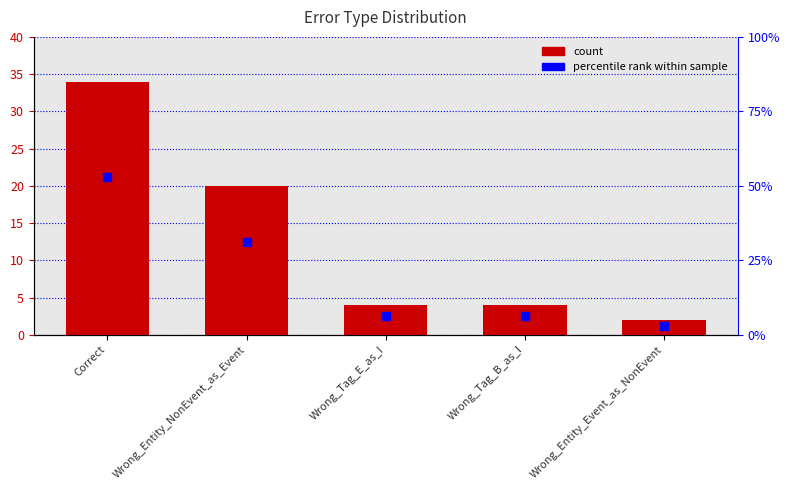

At which category is the sum across all series the highest?

Correct